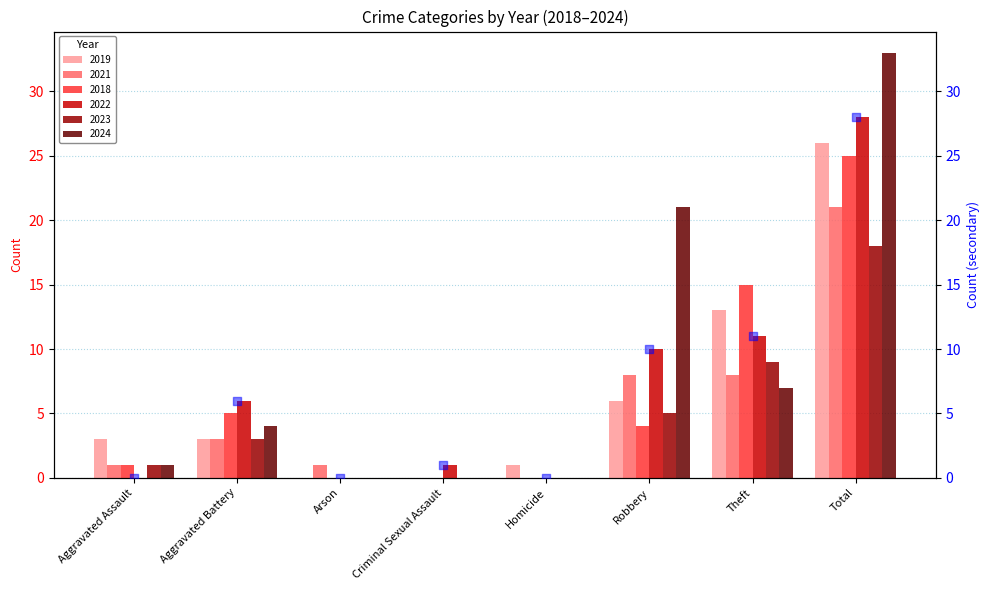

What is the change in value from Arson to Robbery?

+10